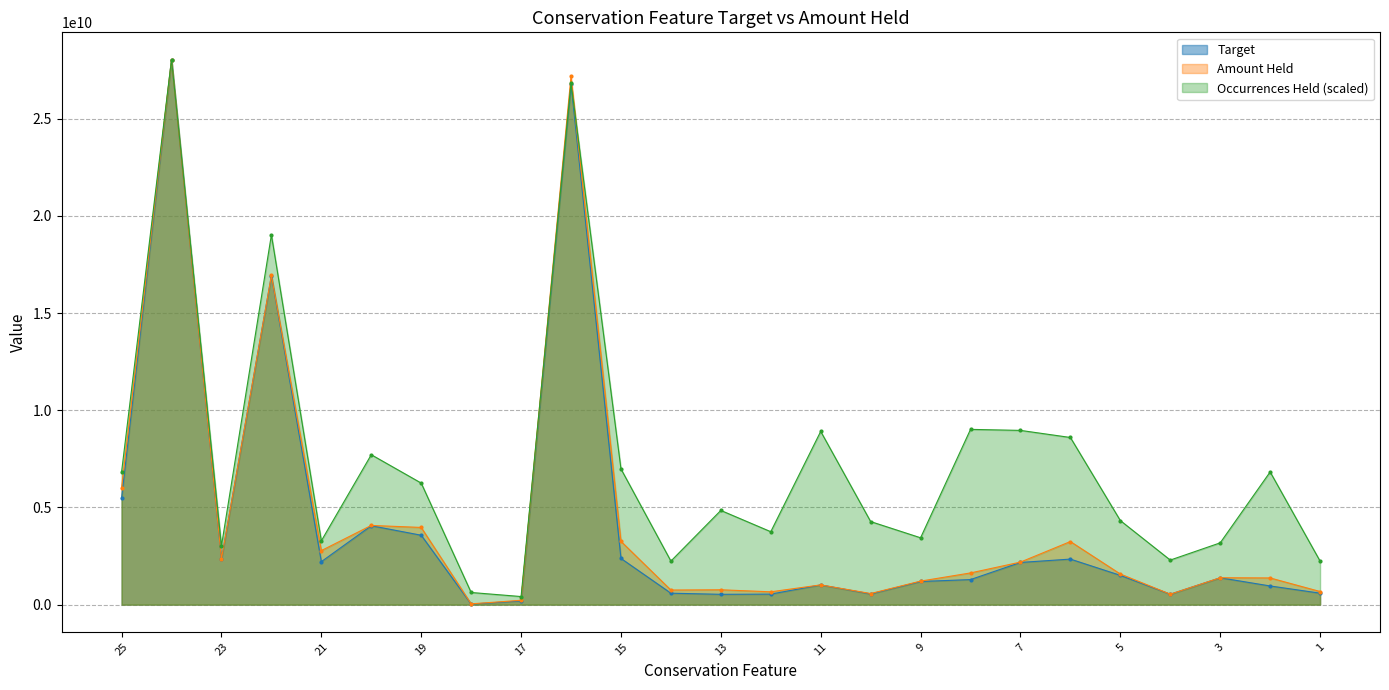

At 21, list the series in order from smallest to largest.

Target, Amount Held, Occurrences Held (scaled)